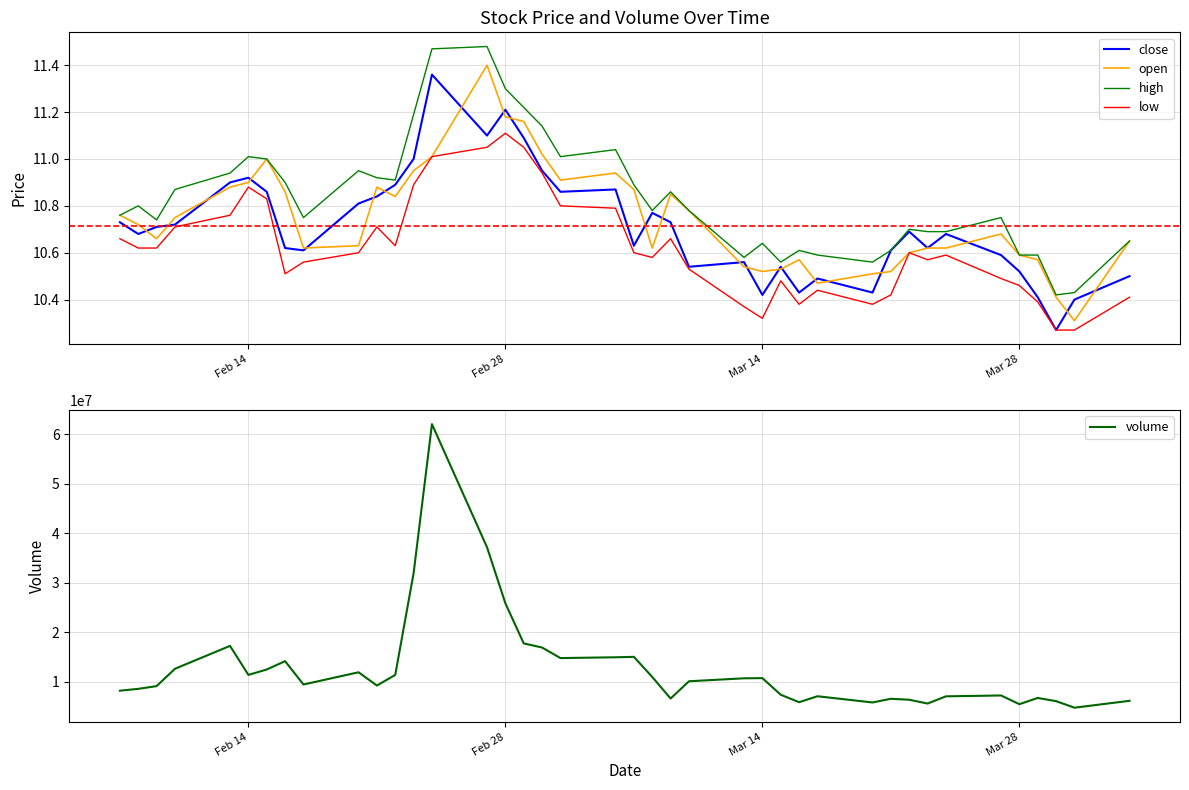

How many data points in volume are less than 10141782?

20